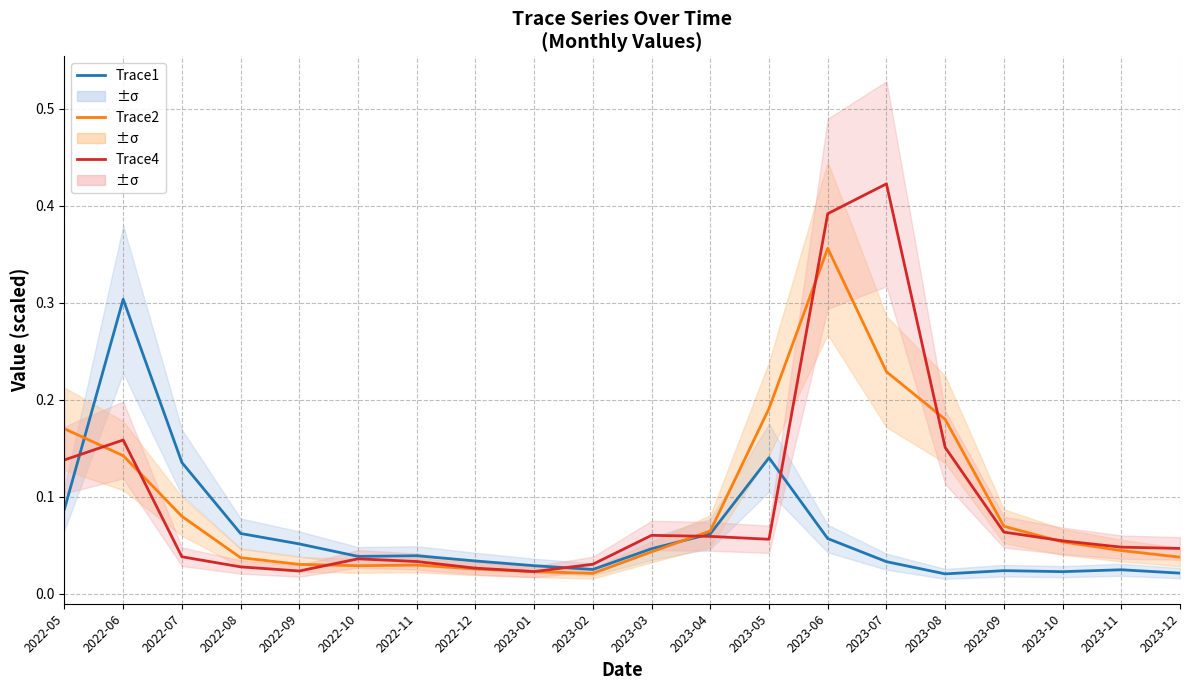

True or false: Trace1 has a value of 0.0 at 2023-02.

True